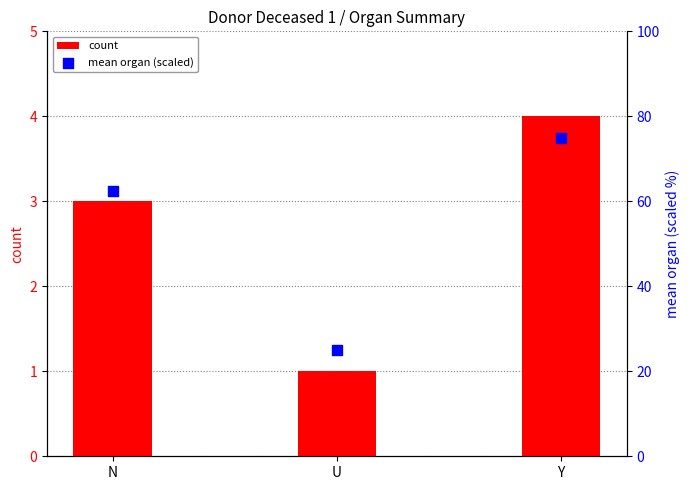

At which category is the sum across all series the highest?

Y